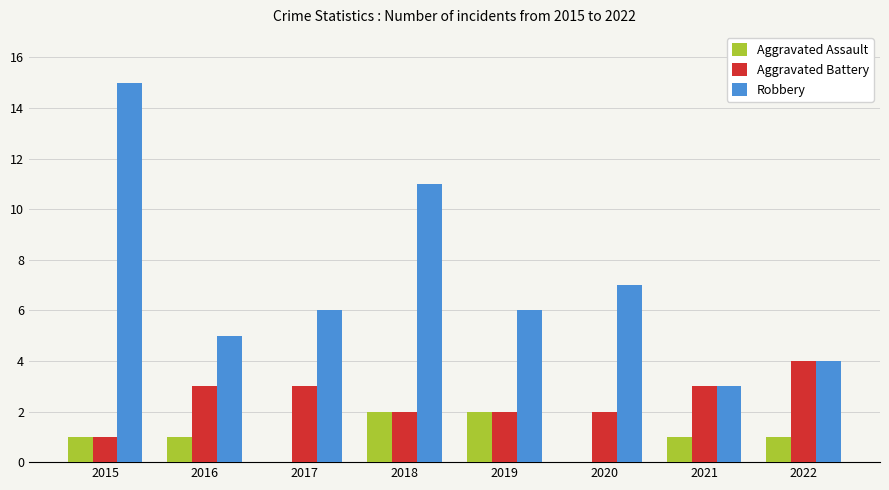

What is the sum of all Aggravated Battery values?

20